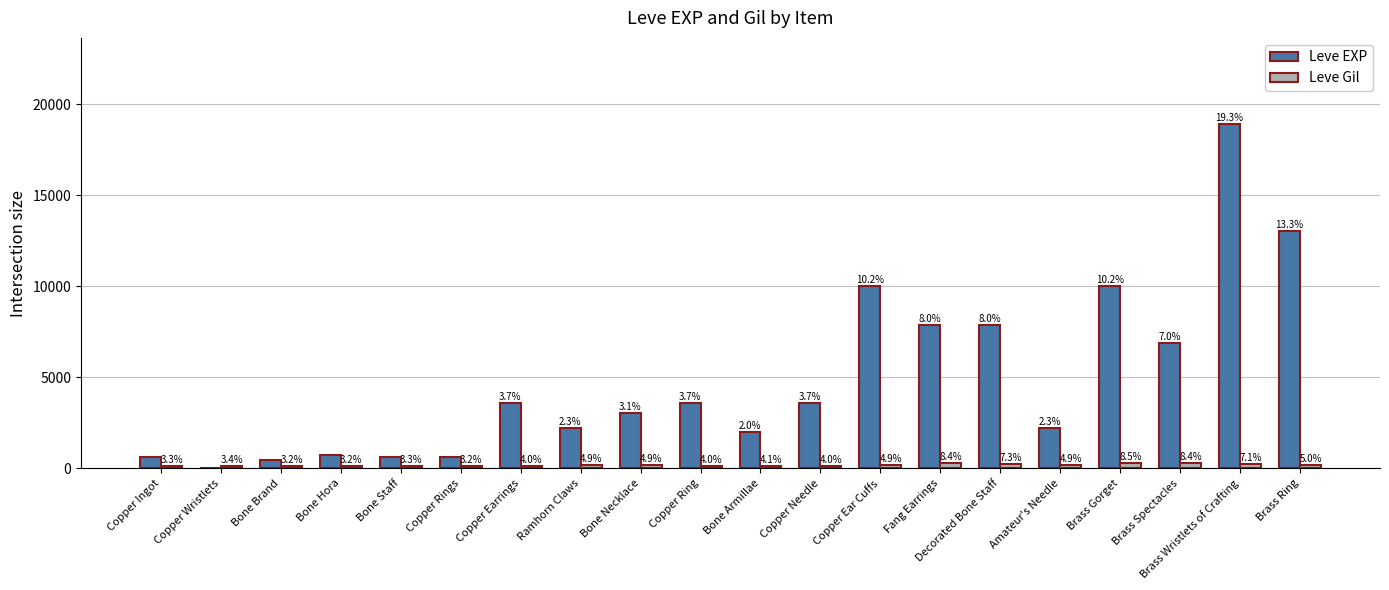

What is the difference between the Leve EXP values at Copper Ring and Ramhorn Claws?

1370